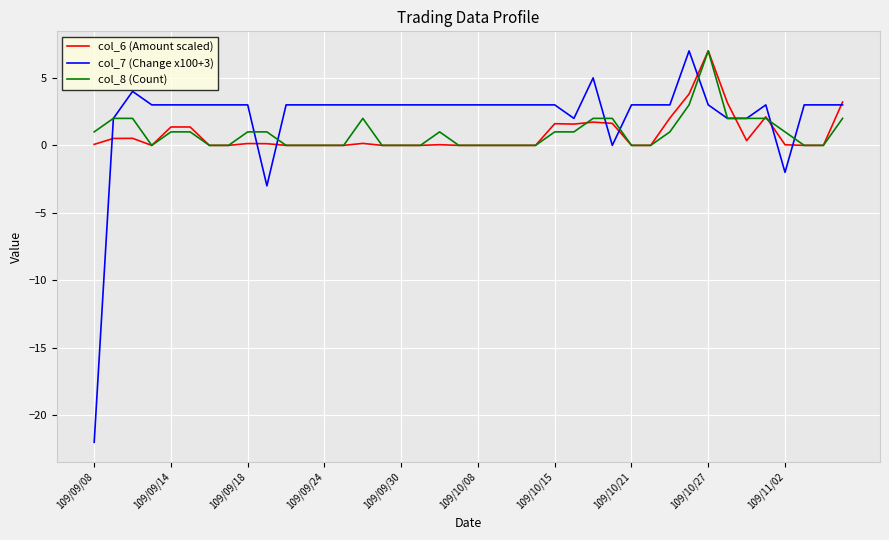

What is the difference between the second highest and minimum values in the col_7 (Change x100+3) series?

27.0